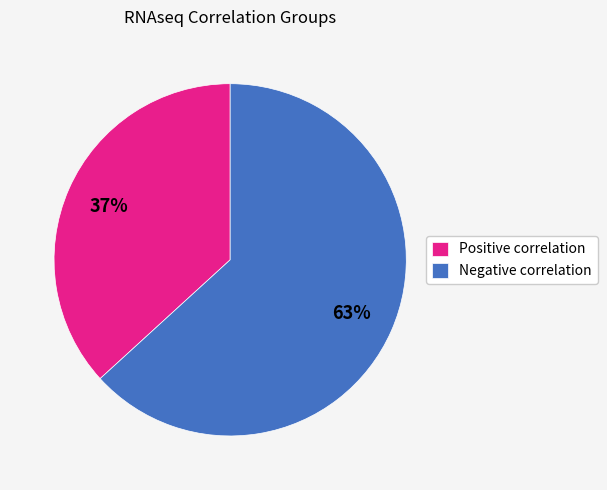

To the nearest percent, what percentage of the pie is Positive correlation?

37%